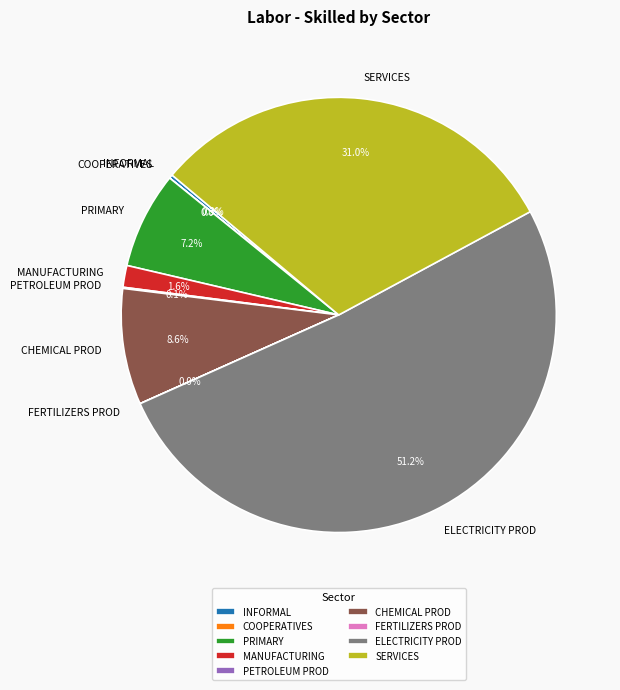

Which slice is the largest?

ELECTRICITY PROD